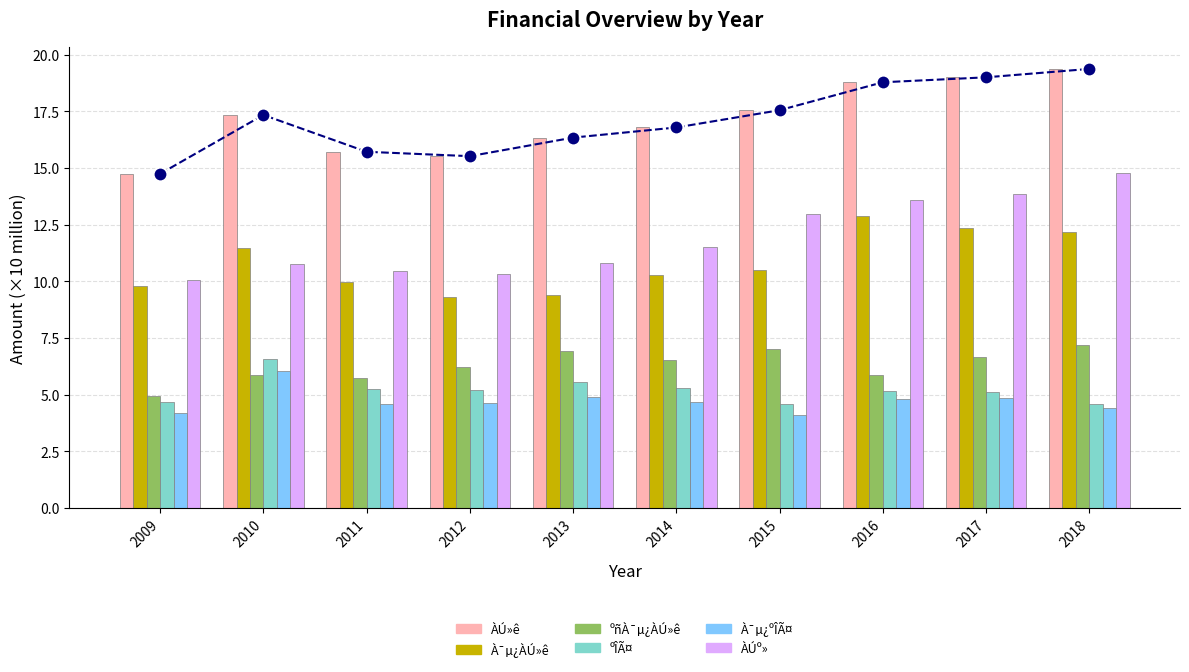

What is the difference between the maximum and minimum values in the ºÎÃ¤ series?

2.0